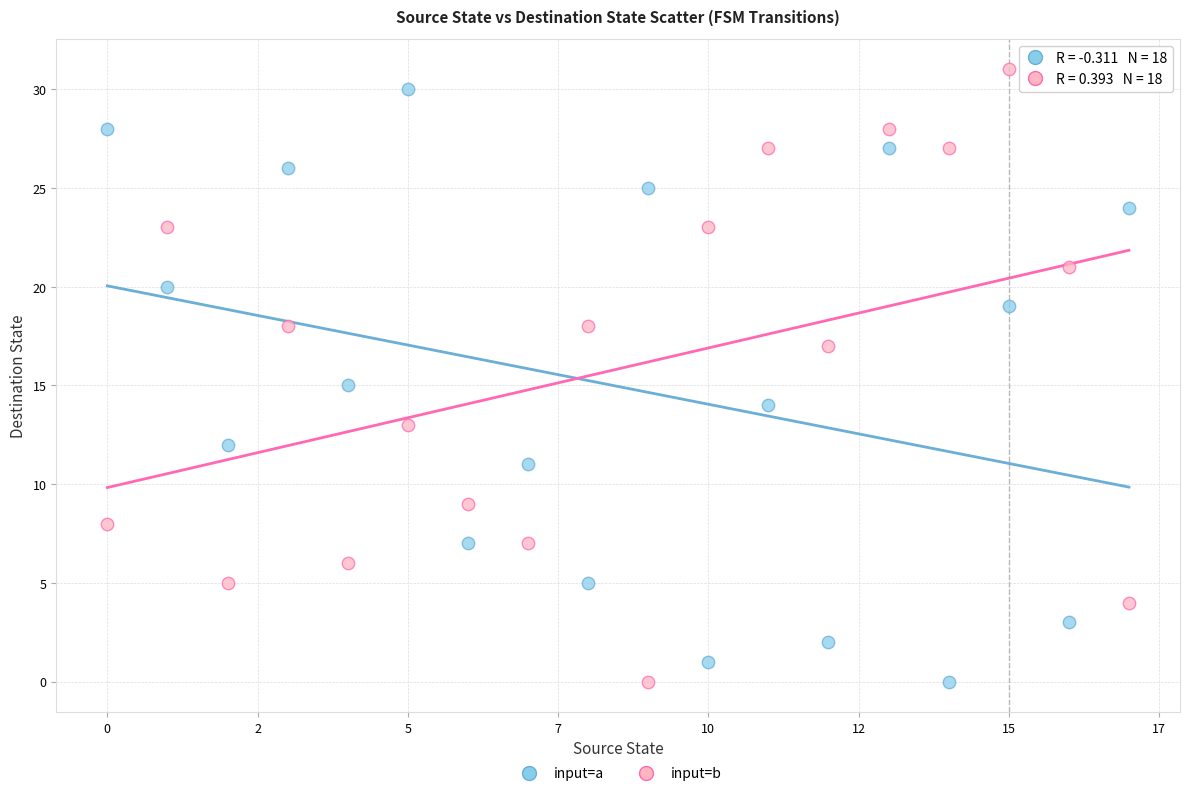

Across all data points, what is the range of Y values (max minus min)?

31